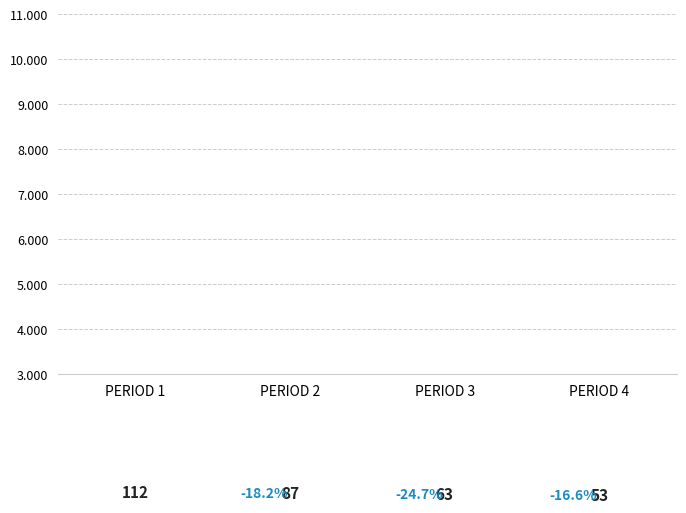

What is the greatest value displayed?

112